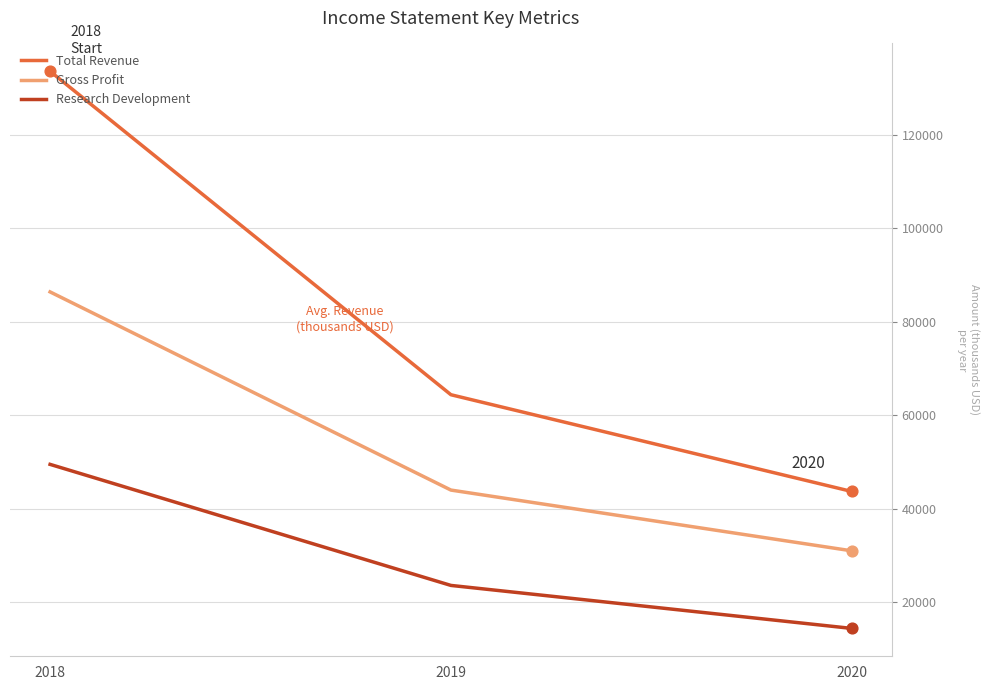

What is the spread (max minus min) of values at 2018?

84100